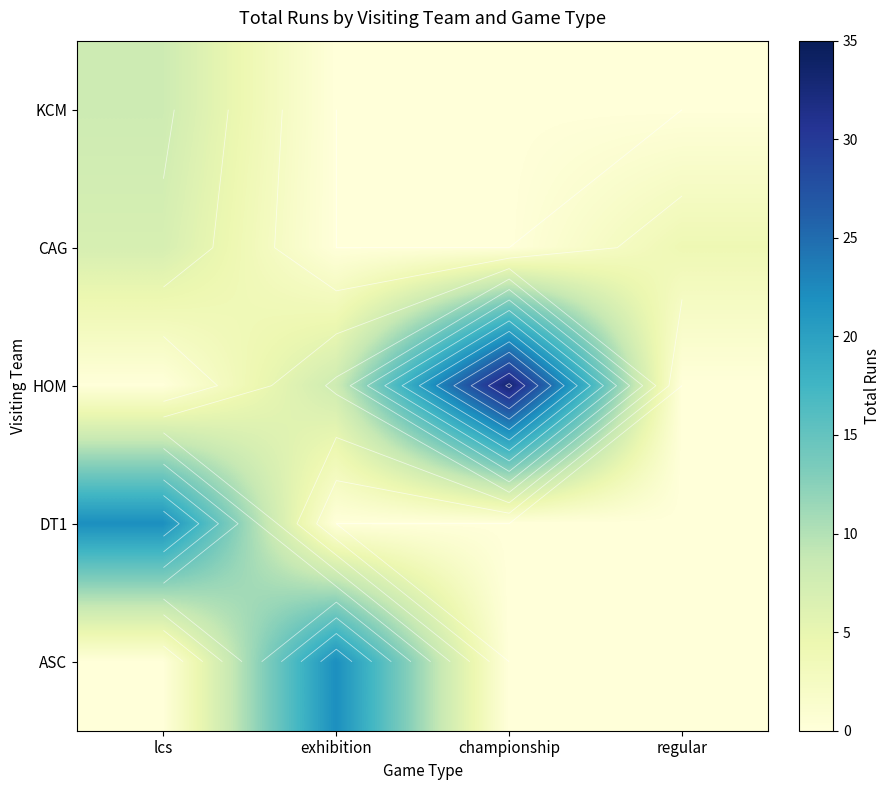

What is the average value of the HOM series?

10